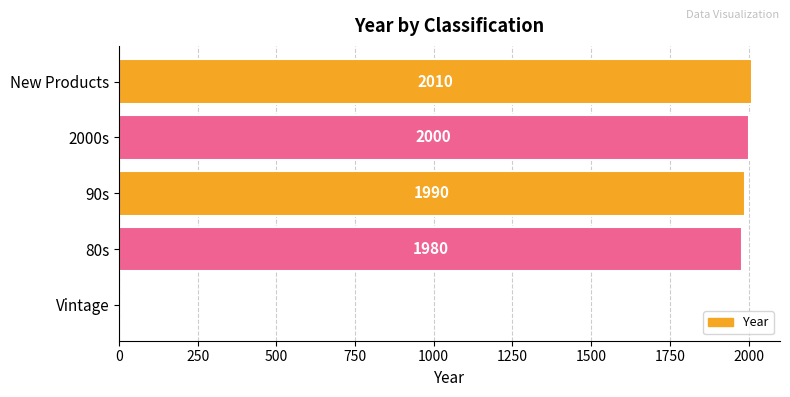

Is it true that the value at Vintage is 0?

True